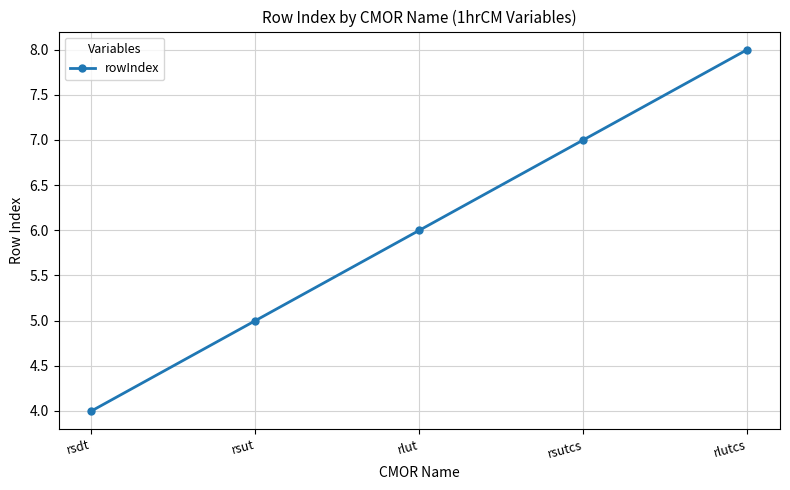

List the labels in order of value, smallest first.

rsdt, rsut, rlut, rsutcs, rlutcs